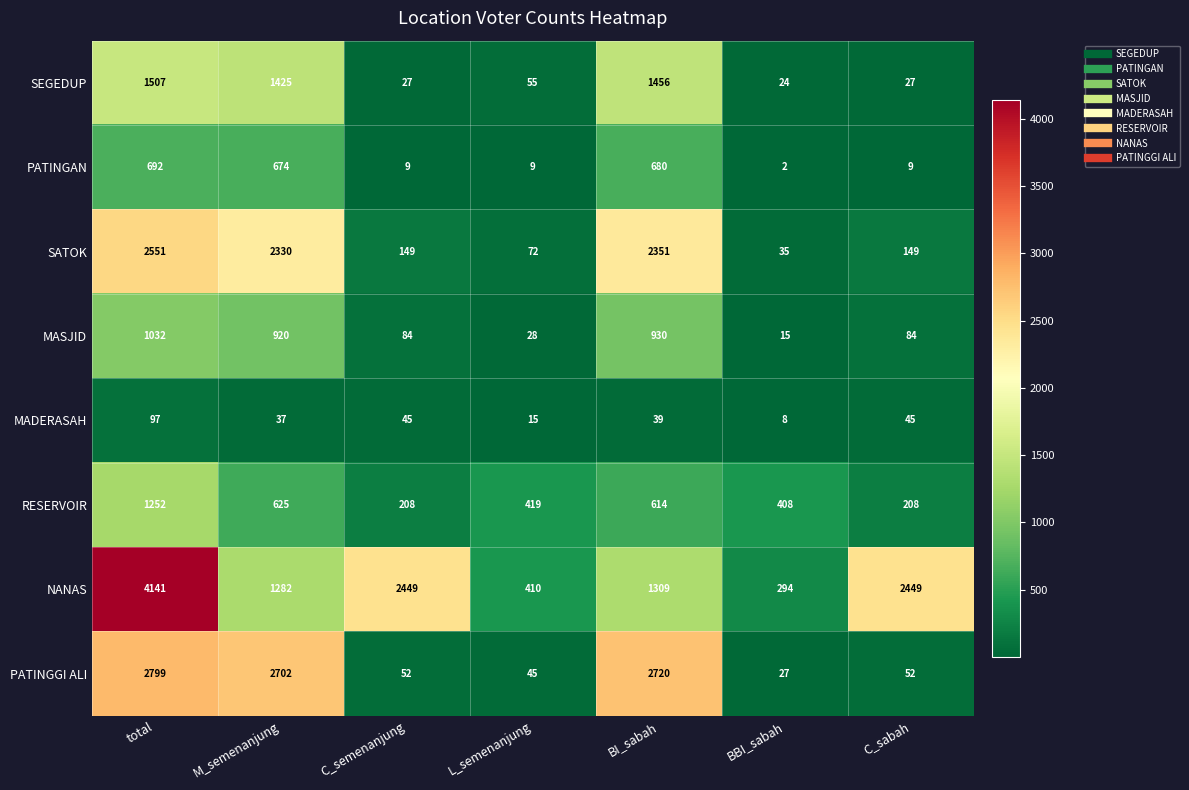

List the series in order of their peak value, highest first.

NANAS, PATINGGI ALI, SATOK, SEGEDUP, RESERVOIR, MASJID, PATINGAN, MADERASAH